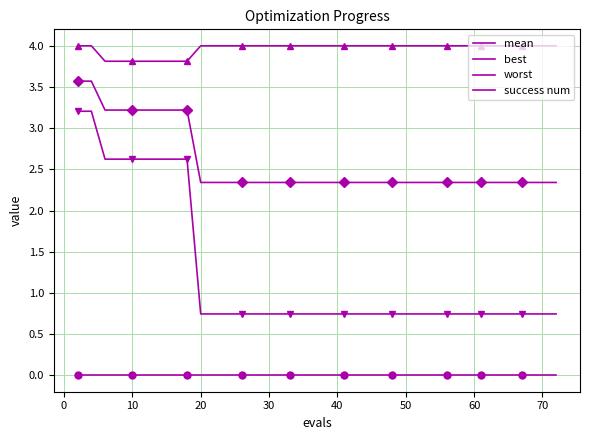

Reading right to left, transcribe all the data shown in this chart.

mean: 2.3	2.3	2.3	2.3	2.3	2.3	2.3	2.3	2.3	2.3	2.3	2.3	2.3	2.3	2.3	2.3	2.3	2.3	2.3	2.3	2.3	2.3	2.3	2.3	2.3	2.3	2.3	2.3	2.3	2.3	2.3	3.2	3.2	3.2	3.2	3.2	3.2	3.2	3.6	3.6
best: 0.7	0.7	0.7	0.7	0.7	0.7	0.7	0.7	0.7	0.7	0.7	0.7	0.7	0.7	0.7	0.7	0.7	0.7	0.7	0.7	0.7	0.7	0.7	0.7	0.7	0.7	0.7	0.7	0.7	0.7	0.7	2.6	2.6	2.6	2.6	2.6	2.6	2.6	3.2	3.2
worst: 4.0	4.0	4.0	4.0	4.0	4.0	4.0	4.0	4.0	4.0	4.0	4.0	4.0	4.0	4.0	4.0	4.0	4.0	4.0	4.0	4.0	4.0	4.0	4.0	4.0	4.0	4.0	4.0	4.0	4.0	4.0	3.8	3.8	3.8	3.8	3.8	3.8	3.8	4.0	4.0
success num: 0.0	0.0	0.0	0.0	0.0	0.0	0.0	0.0	0.0	0.0	0.0	0.0	0.0	0.0	0.0	0.0	0.0	0.0	0.0	0.0	0.0	0.0	0.0	0.0	0.0	0.0	0.0	0.0	0.0	0.0	0.0	0.0	0.0	0.0	0.0	0.0	0.0	0.0	0.0	0.0